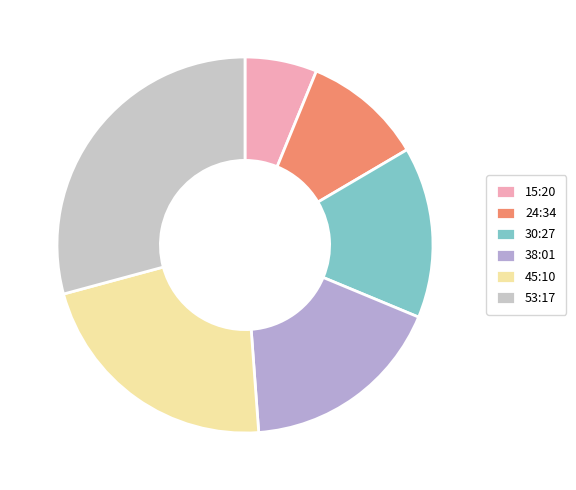

To the nearest percent, what is the difference between the largest and smallest slice percentages?

23%